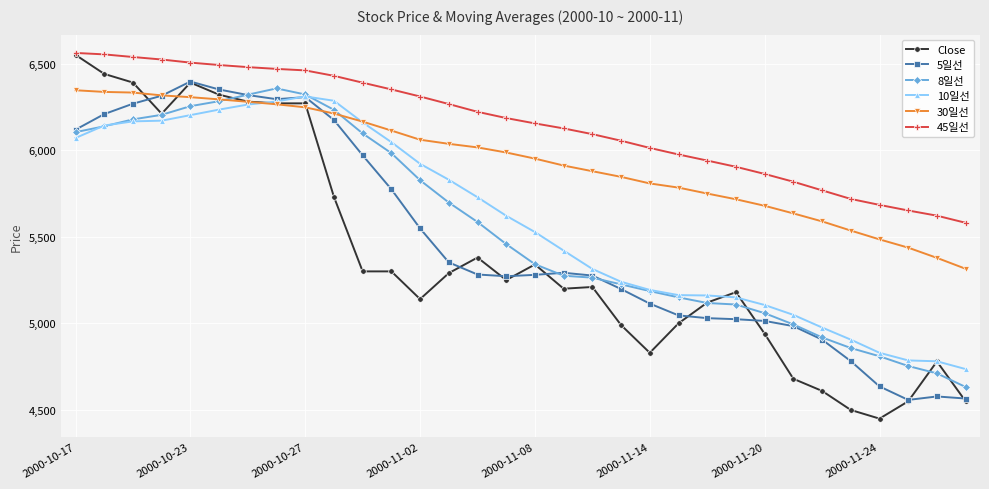

Which series has the widest spread of values?

Close